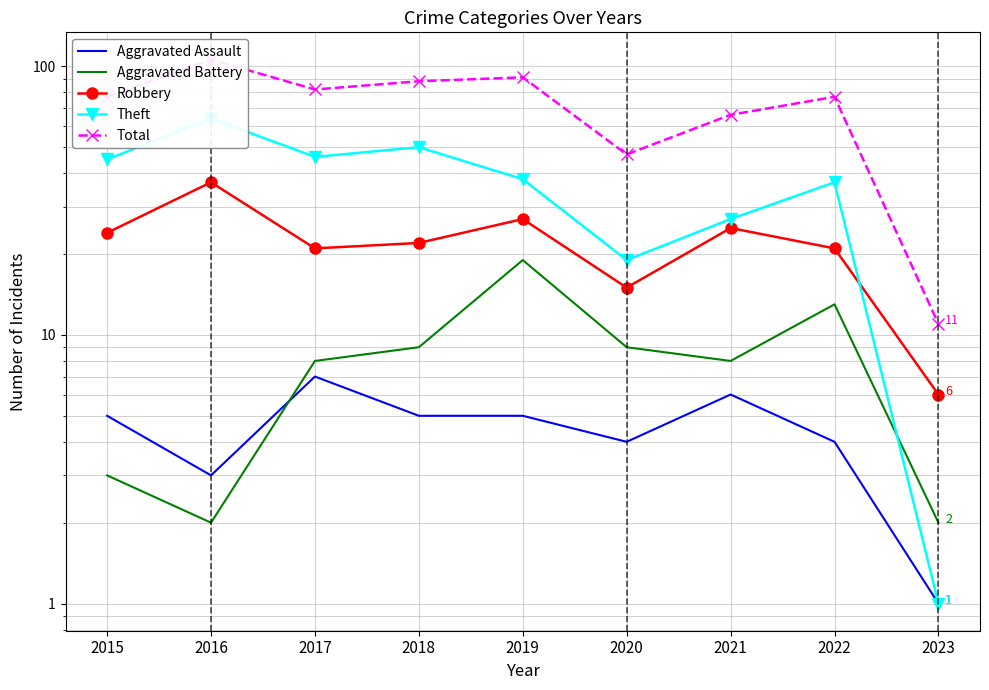

True or false: Robbery and Aggravated Battery intersect in this chart.

False